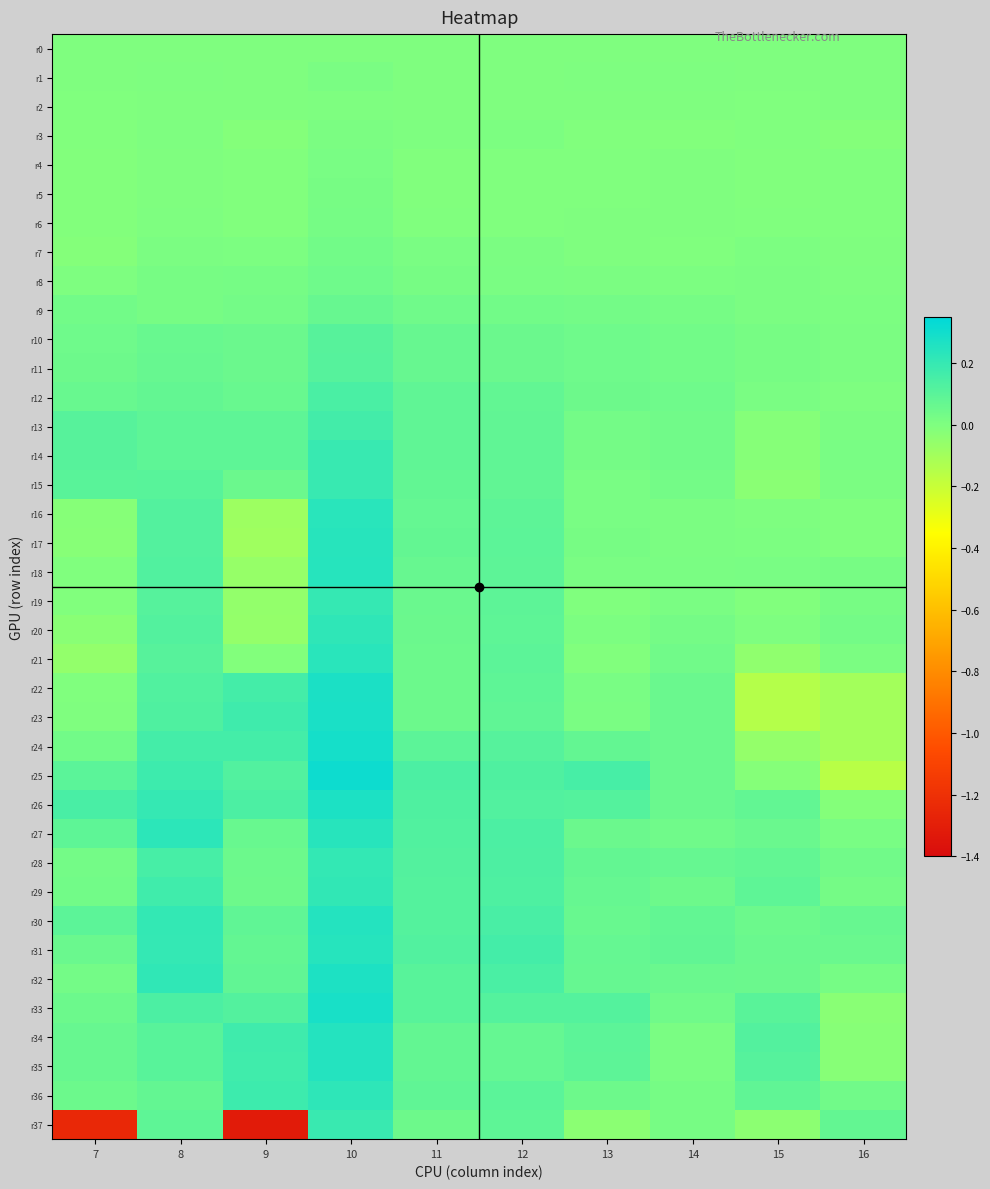

Reading left to right, extract all data points from this chart.

r0: 7=0.0	8=0.0	9=0.0	10=0.0	11=0.0	12=0.0	13=0.0	14=0.0	15=0.0	16=0.0
r1: 7=-0.0	8=0.0	9=-0.0	10=0.0	11=0.0	12=0.0	13=0.0	14=0.0	15=0.0	16=0.0
r2: 7=-0.0	8=-0.0	9=-0.0	10=0.0	11=-0.0	12=-0.0	13=-0.0	14=0.0	15=-0.0	16=-0.0
r3: 7=-0.0	8=0.0	9=-0.0	10=0.0	11=0.0	12=0.0	13=-0.0	14=-0.0	15=-0.0	16=-0.0
r4: 7=-0.0	8=0.0	9=-0.0	10=0.0	11=-0.0	12=-0.0	13=-0.0	14=-0.0	15=-0.0	16=-0.0
r5: 7=-0.0	8=0.0	9=-0.0	10=0.0	11=-0.0	12=-0.0	13=-0.0	14=-0.0	15=-0.0	16=-0.0
r6: 7=-0.0	8=0.0	9=-0.0	10=0.0	11=-0.0	12=-0.0	13=-0.0	14=0.0	15=-0.0	16=-0.0
r7: 7=-0.0	8=0.0	9=0.0	10=0.0	11=0.0	12=0.0	13=0.0	14=-0.0	15=0.0	16=-0.0
r8: 7=0.0	8=0.0	9=0.0	10=0.0	11=0.0	12=0.0	13=0.0	14=0.0	15=0.0	16=0.0
r9: 7=0.0	8=0.0	9=0.0	10=0.1	11=0.0	12=0.0	13=0.0	14=0.0	15=0.0	16=0.0
r10: 7=0.0	8=0.1	9=0.1	10=0.1	11=0.1	12=0.1	13=0.0	14=0.0	15=0.0	16=0.0
r11: 7=0.0	8=0.1	9=0.1	10=0.1	11=0.1	12=0.1	13=0.0	14=0.0	15=0.0	16=0.0
r12: 7=0.1	8=0.1	9=0.1	10=0.1	11=0.1	12=0.1	13=0.0	14=0.0	15=0.0	16=0.0
r13: 7=0.1	8=0.1	9=0.1	10=0.2	11=0.1	12=0.1	13=0.0	14=0.0	15=-0.0	16=0.0
r14: 7=0.1	8=0.1	9=0.1	10=0.2	11=0.1	12=0.1	13=0.0	14=0.0	15=-0.0	16=0.0
r15: 7=0.1	8=0.1	9=0.1	10=0.2	11=0.1	12=0.1	13=0.0	14=0.0	15=-0.0	16=0.0
r16: 7=-0.0	8=0.1	9=-0.1	10=0.2	11=0.1	12=0.1	13=0.0	14=0.0	15=0.0	16=-0.0
r17: 7=-0.0	8=0.1	9=-0.1	10=0.2	11=0.1	12=0.1	13=0.0	14=0.0	15=0.0	16=-0.0
r18: 7=-0.0	8=0.1	9=-0.1	10=0.2	11=0.1	12=0.1	13=0.0	14=0.0	15=0.0	16=0.0
r19: 7=-0.0	8=0.1	9=-0.1	10=0.2	11=0.1	12=0.1	13=-0.0	14=0.0	15=-0.0	16=0.0
r20: 7=-0.0	8=0.1	9=-0.1	10=0.2	11=0.1	12=0.1	13=0.0	14=0.0	15=0.0	16=0.0
r21: 7=-0.1	8=0.1	9=-0.0	10=0.2	11=0.1	12=0.1	13=-0.0	14=0.0	15=-0.0	16=0.0
r22: 7=-0.0	8=0.1	9=0.2	10=0.3	11=0.1	12=0.1	13=0.0	14=0.1	15=-0.1	16=-0.1
r23: 7=0.0	8=0.1	9=0.2	10=0.3	11=0.0	12=0.1	13=0.0	14=0.1	15=-0.1	16=-0.1
r24: 7=0.0	8=0.2	9=0.2	10=0.3	11=0.1	12=0.1	13=0.1	14=0.1	15=-0.1	16=-0.1
r25: 7=0.1	8=0.2	9=0.1	10=0.3	11=0.1	12=0.1	13=0.2	14=0.1	15=-0.0	16=-0.2
r26: 7=0.1	8=0.2	9=0.1	10=0.3	11=0.1	12=0.1	13=0.1	14=0.1	15=0.1	16=-0.0
r27: 7=0.1	8=0.2	9=0.1	10=0.2	11=0.1	12=0.1	13=0.1	14=0.0	15=0.1	16=0.0
r28: 7=0.0	8=0.2	9=0.1	10=0.2	11=0.1	12=0.1	13=0.1	14=0.1	15=0.1	16=0.0
r29: 7=0.0	8=0.2	9=0.0	10=0.2	11=0.1	12=0.1	13=0.1	14=0.0	15=0.1	16=0.0
r30: 7=0.1	8=0.2	9=0.1	10=0.3	11=0.1	12=0.1	13=0.1	14=0.1	15=0.1	16=0.1
r31: 7=0.1	8=0.2	9=0.1	10=0.2	11=0.1	12=0.2	13=0.1	14=0.1	15=0.1	16=0.1
r32: 7=0.0	8=0.2	9=0.1	10=0.3	11=0.1	12=0.1	13=0.1	14=0.1	15=0.1	16=0.0
r33: 7=0.1	8=0.1	9=0.1	10=0.3	11=0.1	12=0.1	13=0.1	14=0.0	15=0.1	16=-0.0
r34: 7=0.1	8=0.1	9=0.2	10=0.2	11=0.1	12=0.1	13=0.1	14=0.0	15=0.1	16=-0.0
r35: 7=0.1	8=0.1	9=0.2	10=0.2	11=0.1	12=0.1	13=0.1	14=0.0	15=0.1	16=-0.0
r36: 7=0.1	8=0.1	9=0.2	10=0.2	11=0.1	12=0.1	13=0.0	14=0.0	15=0.1	16=0.0
r37: 7=-1.2	8=0.1	9=-1.3	10=0.2	11=0.0	12=0.1	13=-0.0	14=0.0	15=-0.0	16=0.1